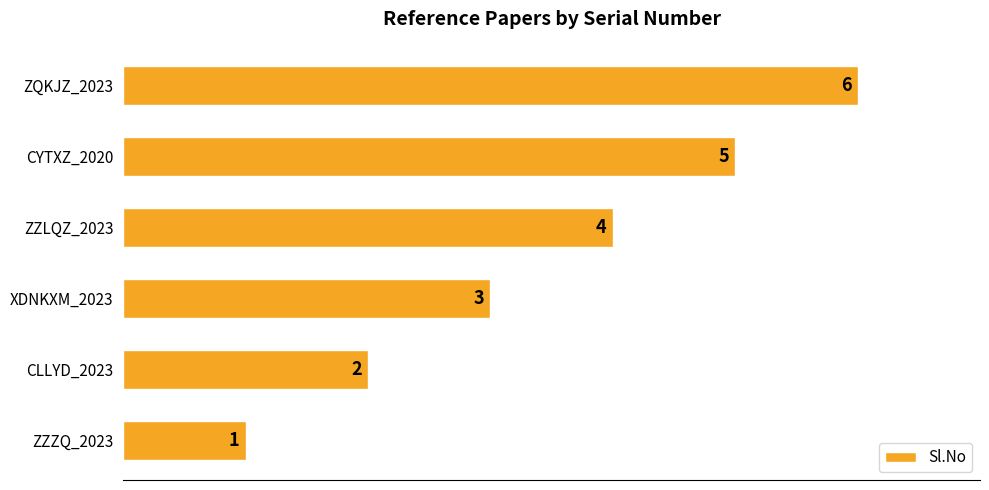

Count the values in the range 2 to 5.

4